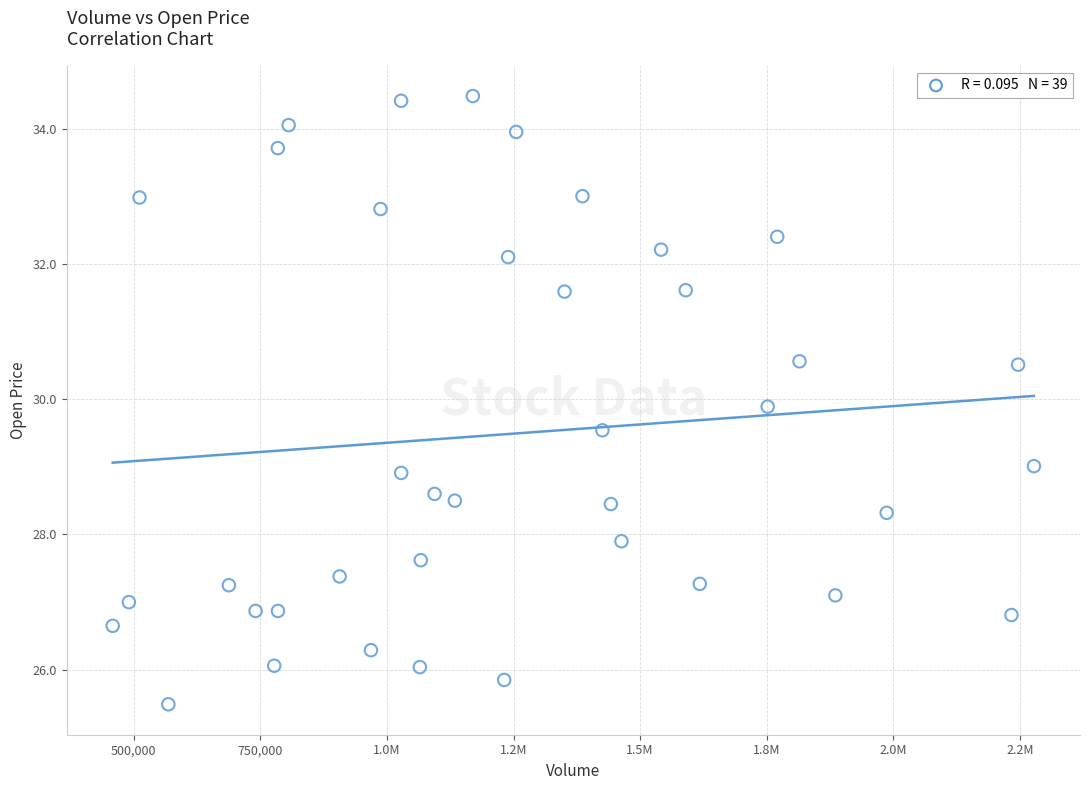

What is the range of Y values (max minus min)?

9.0